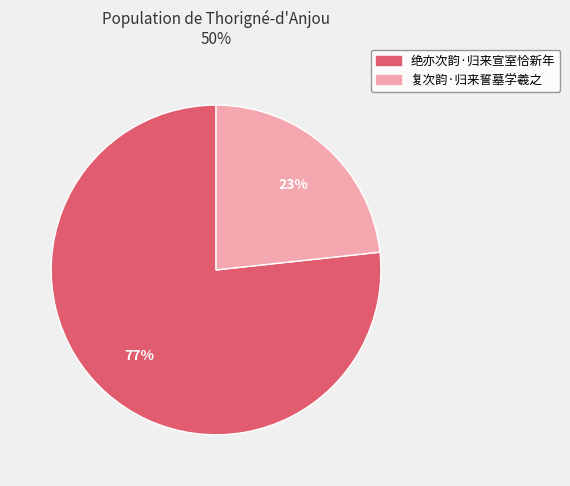

Is 复次韵·归来誓墓学羲之 the majority of the pie?

No